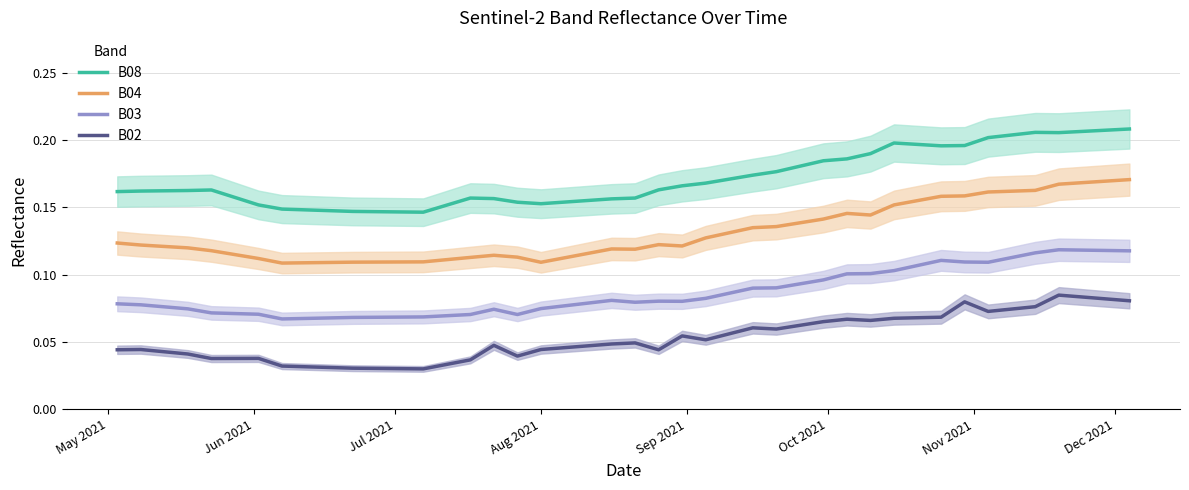

What is the average value of the B03 series?

0.1